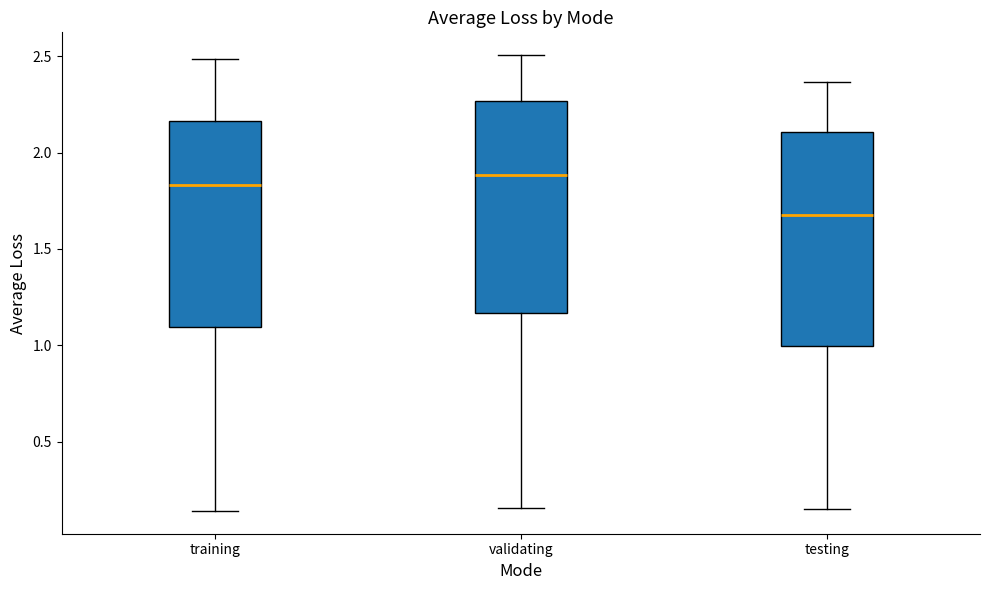

Which box's median line is the lowest?

testing